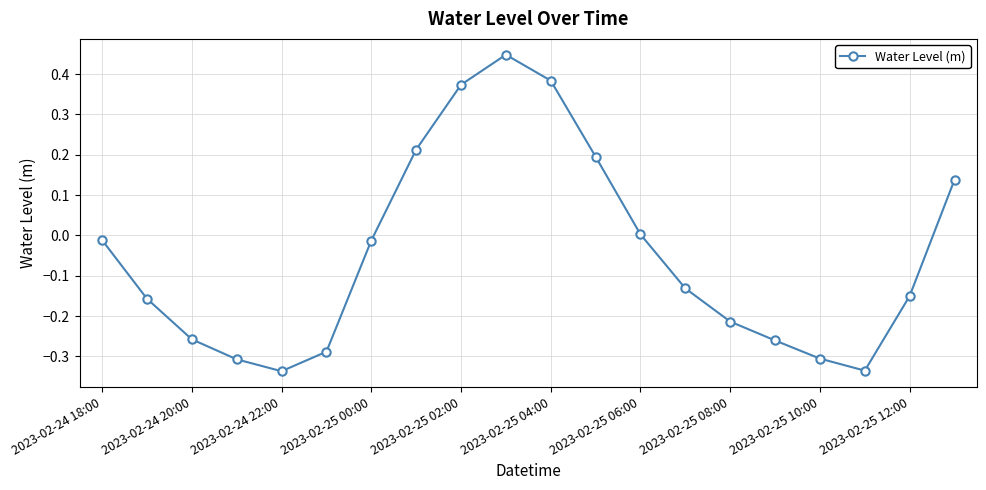

What is the difference between the second highest and minimum values?

0.7